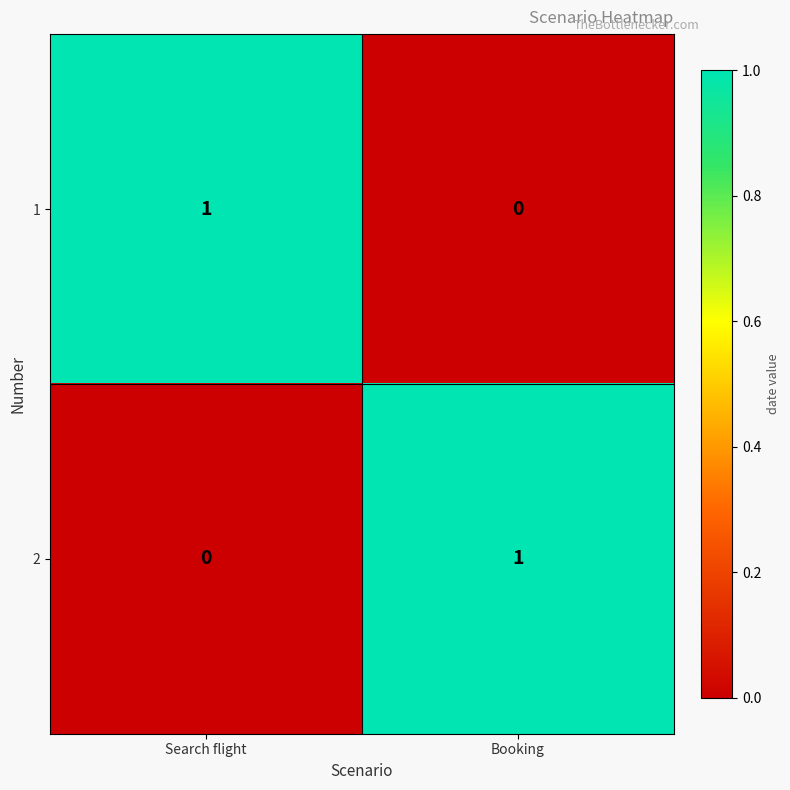

True or false: 2 has a value of 1 at Search flight.

False